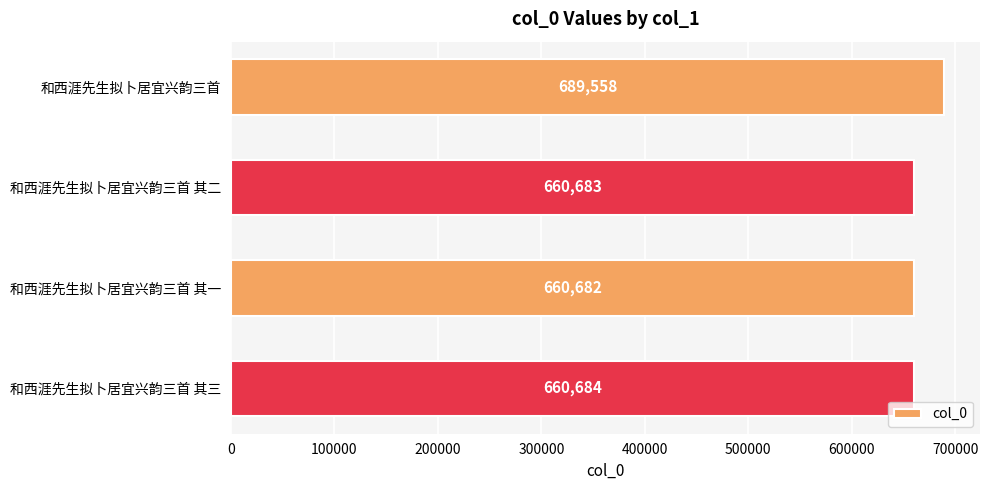

Between 和西涯先生拟卜居宜兴韵三首 其三 and 和西涯先生拟卜居宜兴韵三首 其二, which is larger?

和西涯先生拟卜居宜兴韵三首 其三